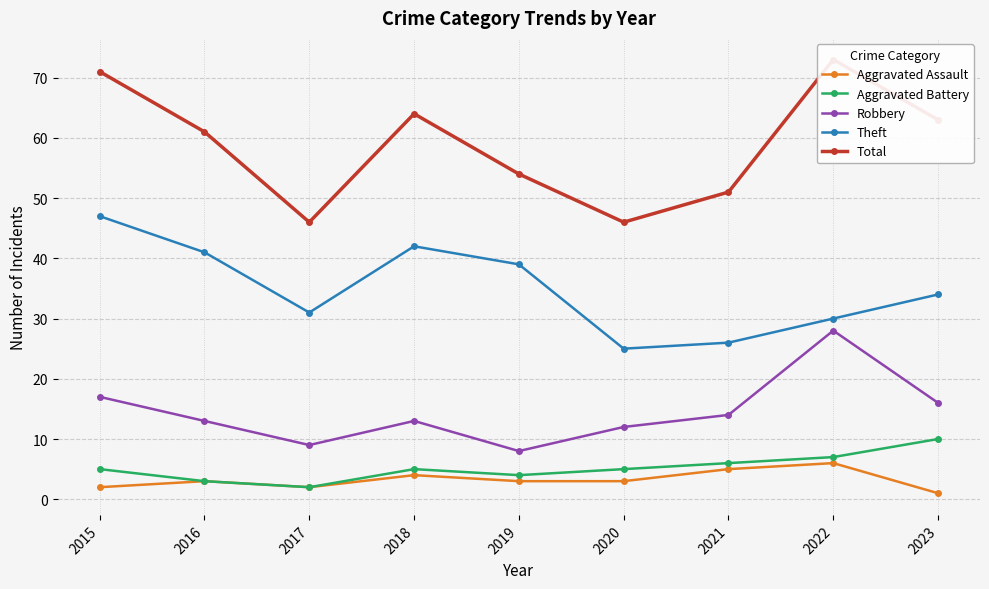

Reading right to left, list all the values displayed in this chart.

Aggravated Assault: 1	6	5	3	3	4	2	3	2
Aggravated Battery: 10	7	6	5	4	5	2	3	5
Robbery: 16	28	14	12	8	13	9	13	17
Theft: 34	30	26	25	39	42	31	41	47
Total: 63	73	51	46	54	64	46	61	71